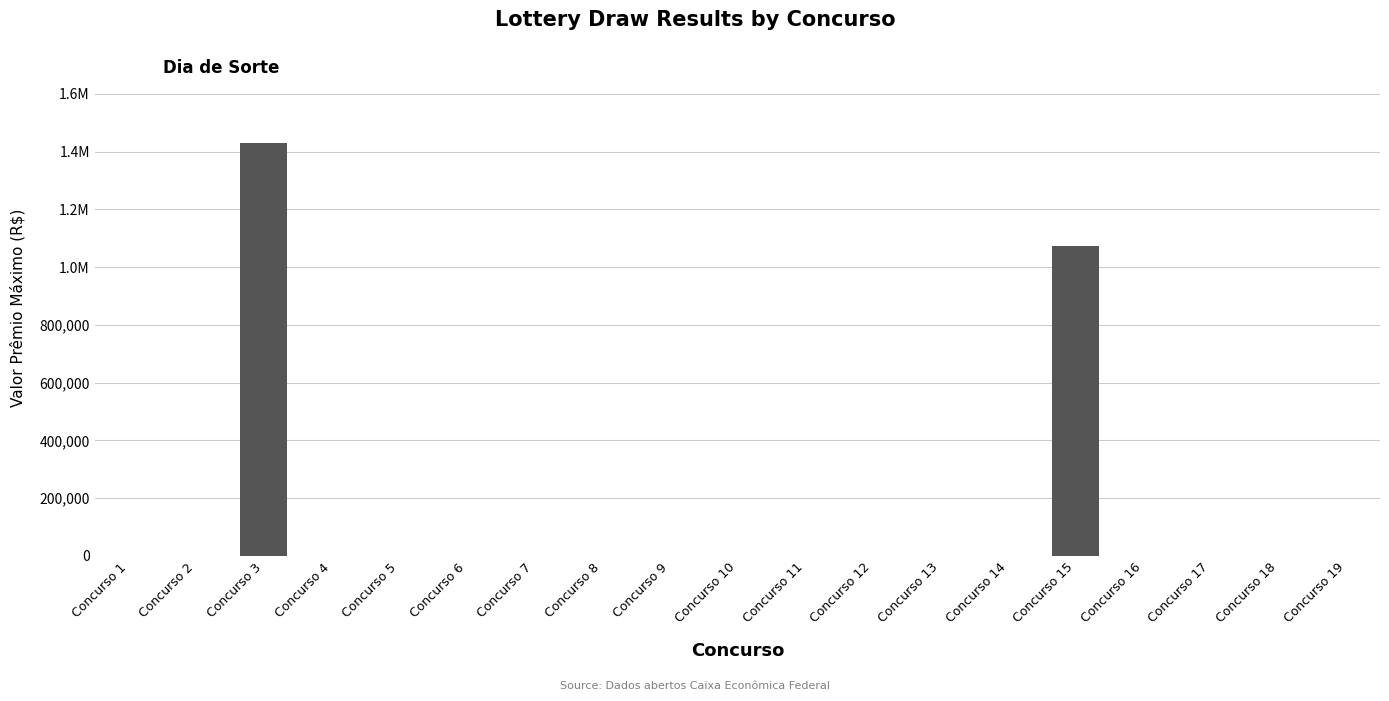

Rank the categories by value from lowest to highest.

Concurso 1, Concurso 2, Concurso 4, Concurso 5, Concurso 6, Concurso 7, Concurso 8, Concurso 9, Concurso 10, Concurso 11, Concurso 12, Concurso 13, Concurso 14, Concurso 16, Concurso 17, Concurso 18, Concurso 19, Concurso 15, Concurso 3